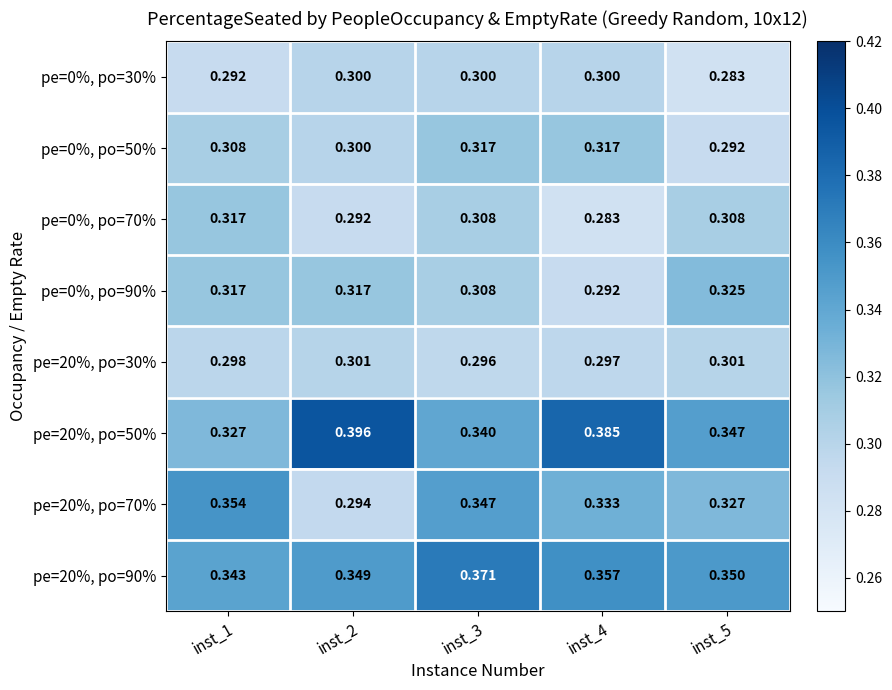

Is the value of pe=20%, po=90% at inst_2 greater than the value of pe=0%, po=70% at inst_2?

Yes